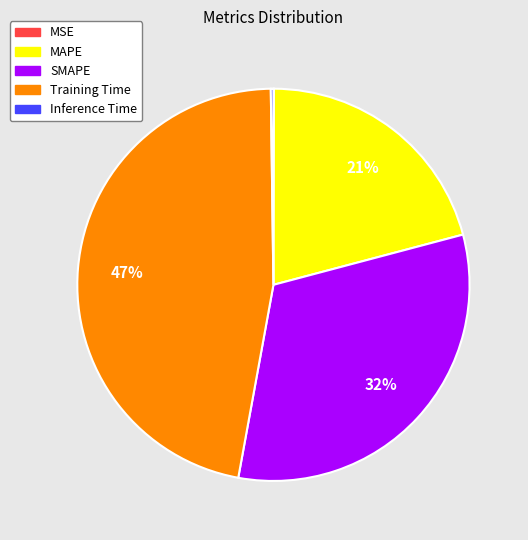

To the nearest percent, what portion does Training Time represent?

47%